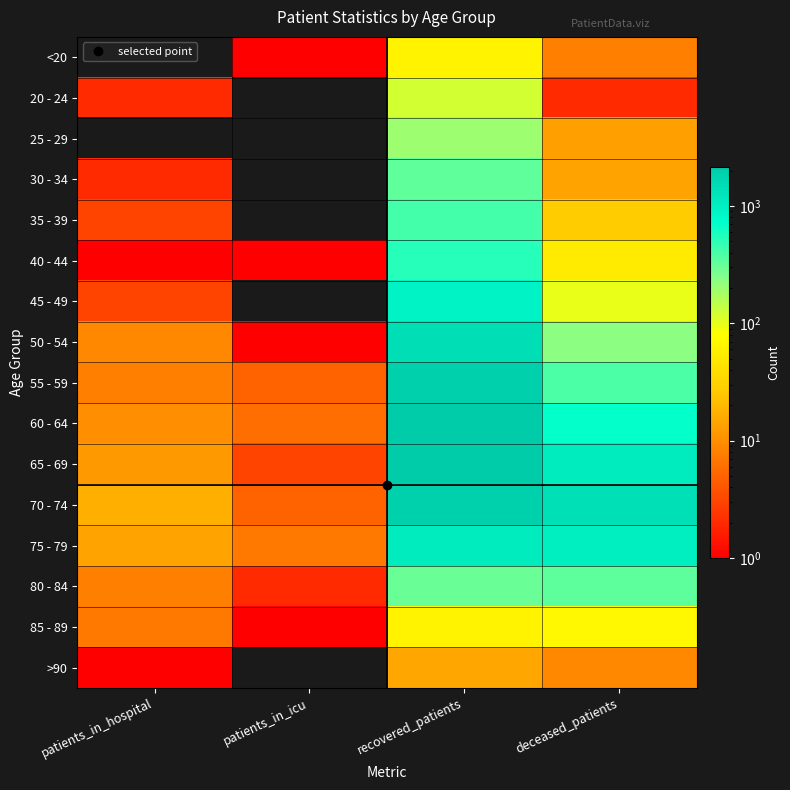

Reading right to left, transcribe all the data shown in this chart.

<20: deceased_patients=8	recovered_patients=62	patients_in_icu=1	patients_in_hospital=0
20 - 24: deceased_patients=2	recovered_patients=120	patients_in_icu=0	patients_in_hospital=2
25 - 29: deceased_patients=13	recovered_patients=198	patients_in_icu=0	patients_in_hospital=0
30 - 34: deceased_patients=14	recovered_patients=334	patients_in_icu=0	patients_in_hospital=2
35 - 39: deceased_patients=27	recovered_patients=421	patients_in_icu=0	patients_in_hospital=3
40 - 44: deceased_patients=53	recovered_patients=531	patients_in_icu=1	patients_in_hospital=1
45 - 49: deceased_patients=98	recovered_patients=917	patients_in_icu=0	patients_in_hospital=3
50 - 54: deceased_patients=229	recovered_patients=1455	patients_in_icu=1	patients_in_hospital=9
55 - 59: deceased_patients=394	recovered_patients=1971	patients_in_icu=5	patients_in_hospital=8
60 - 64: deceased_patients=693	recovered_patients=2163	patients_in_icu=6	patients_in_hospital=10
65 - 69: deceased_patients=1066	recovered_patients=2145	patients_in_icu=3	patients_in_hospital=12
70 - 74: deceased_patients=1389	recovered_patients=1906	patients_in_icu=5	patients_in_hospital=17
75 - 79: deceased_patients=1000	recovered_patients=1069	patients_in_icu=7	patients_in_hospital=14
80 - 84: deceased_patients=338	recovered_patients=306	patients_in_icu=2	patients_in_hospital=8
85 - 89: deceased_patients=69	recovered_patients=63	patients_in_icu=1	patients_in_hospital=7
>90: deceased_patients=9	recovered_patients=15	patients_in_icu=0	patients_in_hospital=1